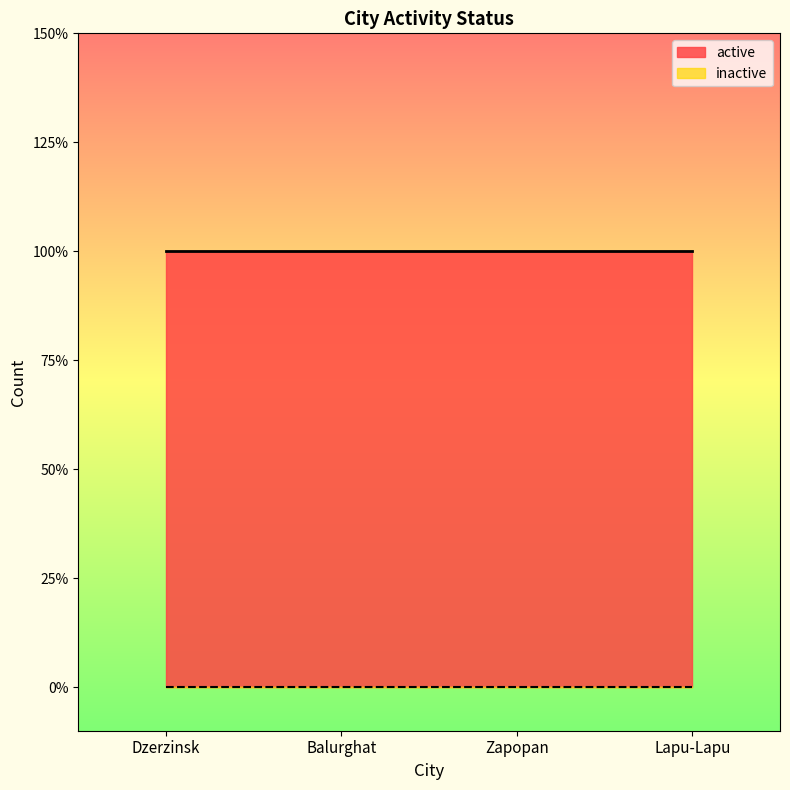

What are all the series names shown in the legend?

active, inactive